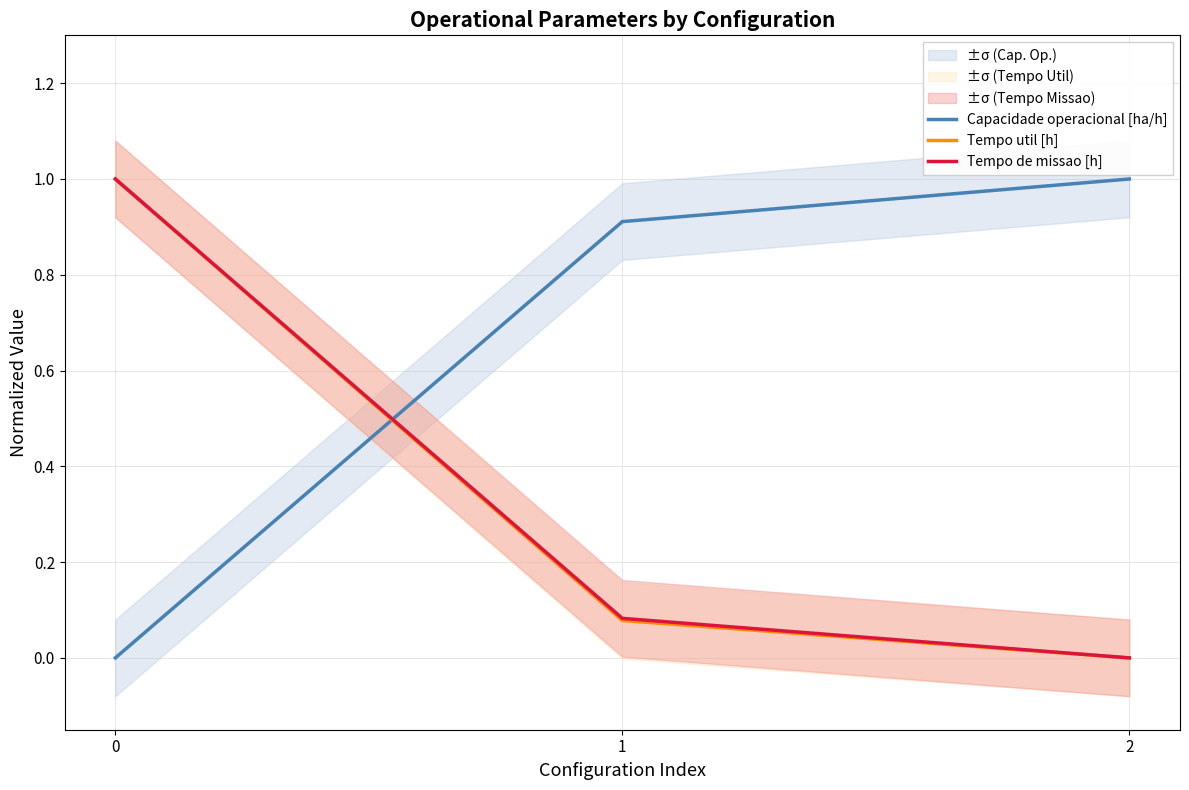

What is the difference between the Tempo util [h] values at 1 and 2?

0.1